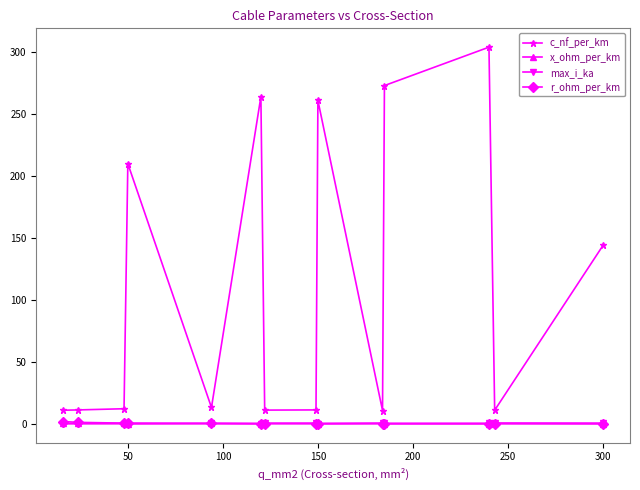

True or false: c_nf_per_km and r_ohm_per_km intersect in this chart.

False